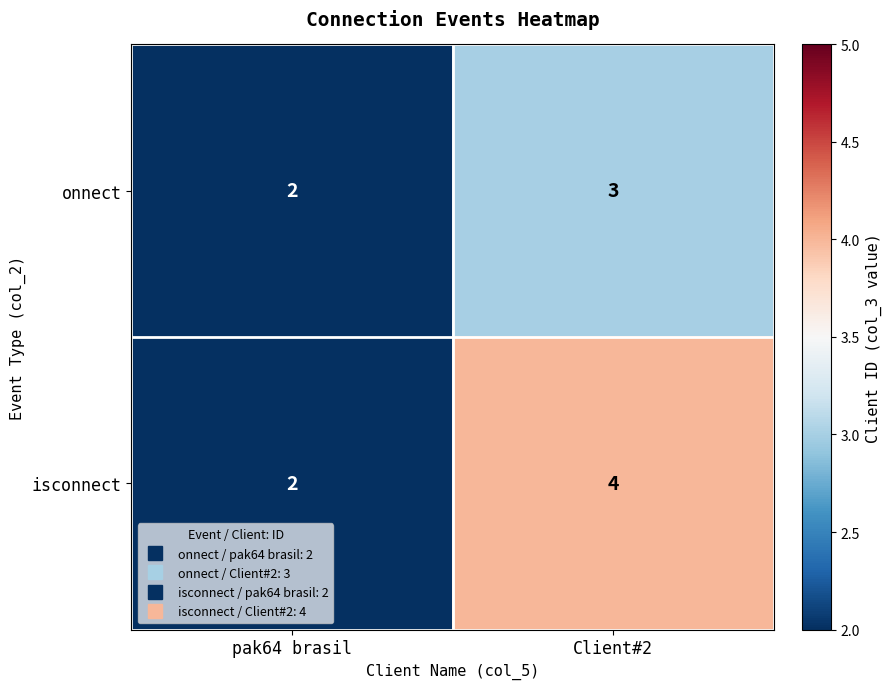

What is the average value of the isconnect series?

3